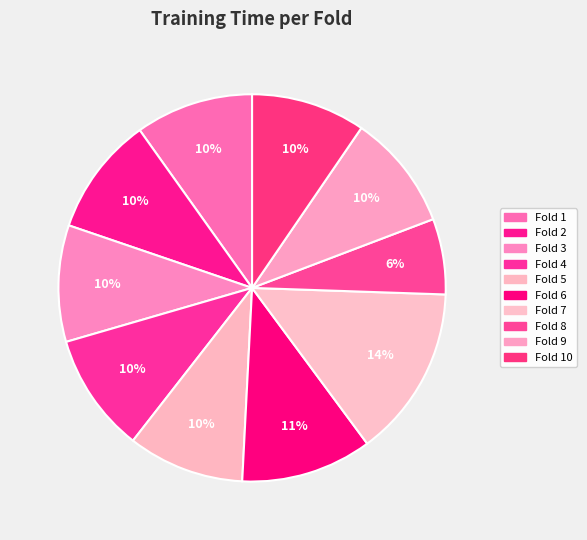

True or false: Fold 9 accounts for 19% of the total.

False